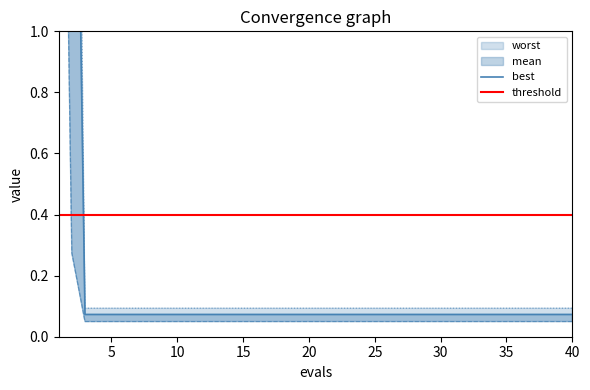

Between 13 and 27, which series saw the biggest shift?

mean